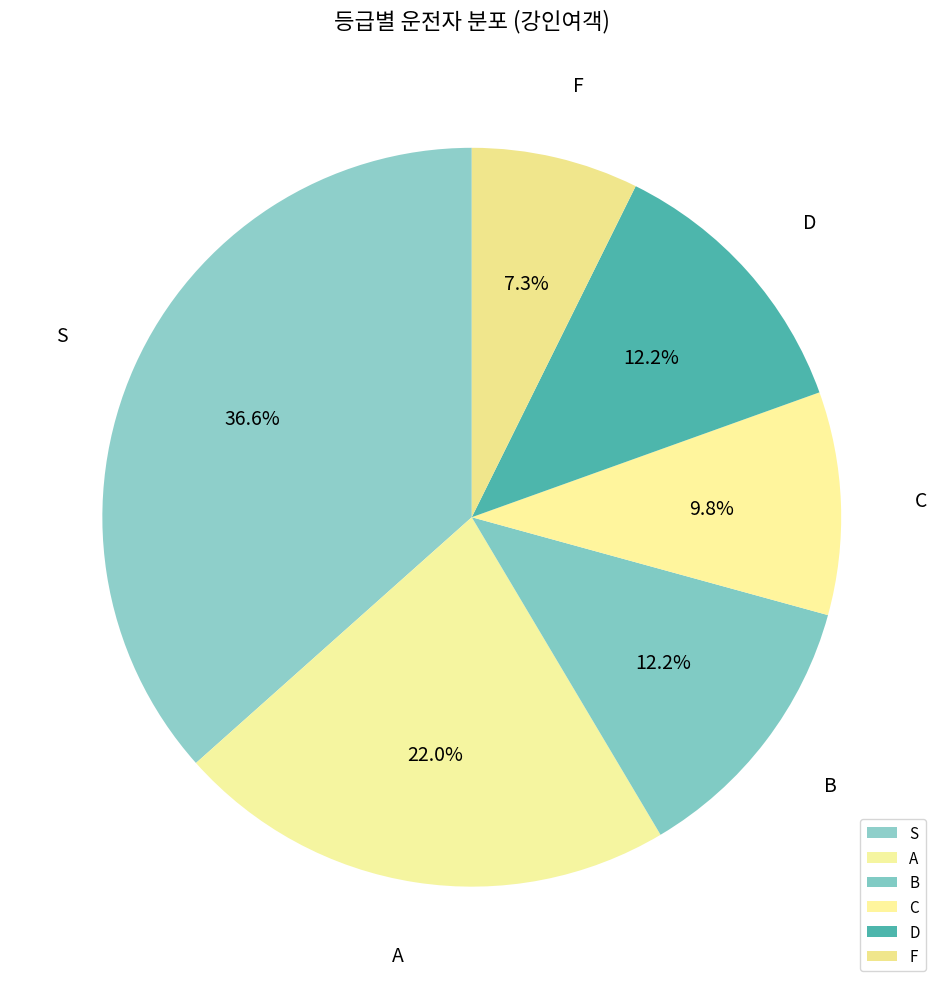

Between F and C, which is larger?

C